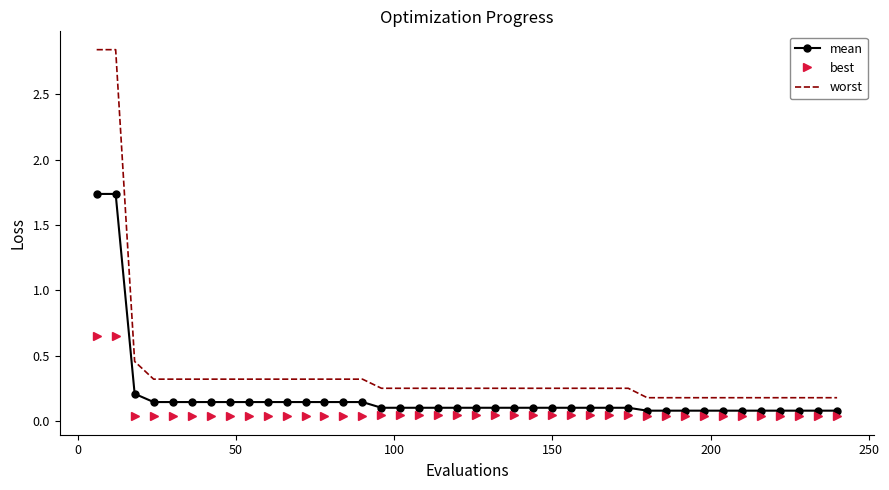

True or false: worst and best cross at least once.

False